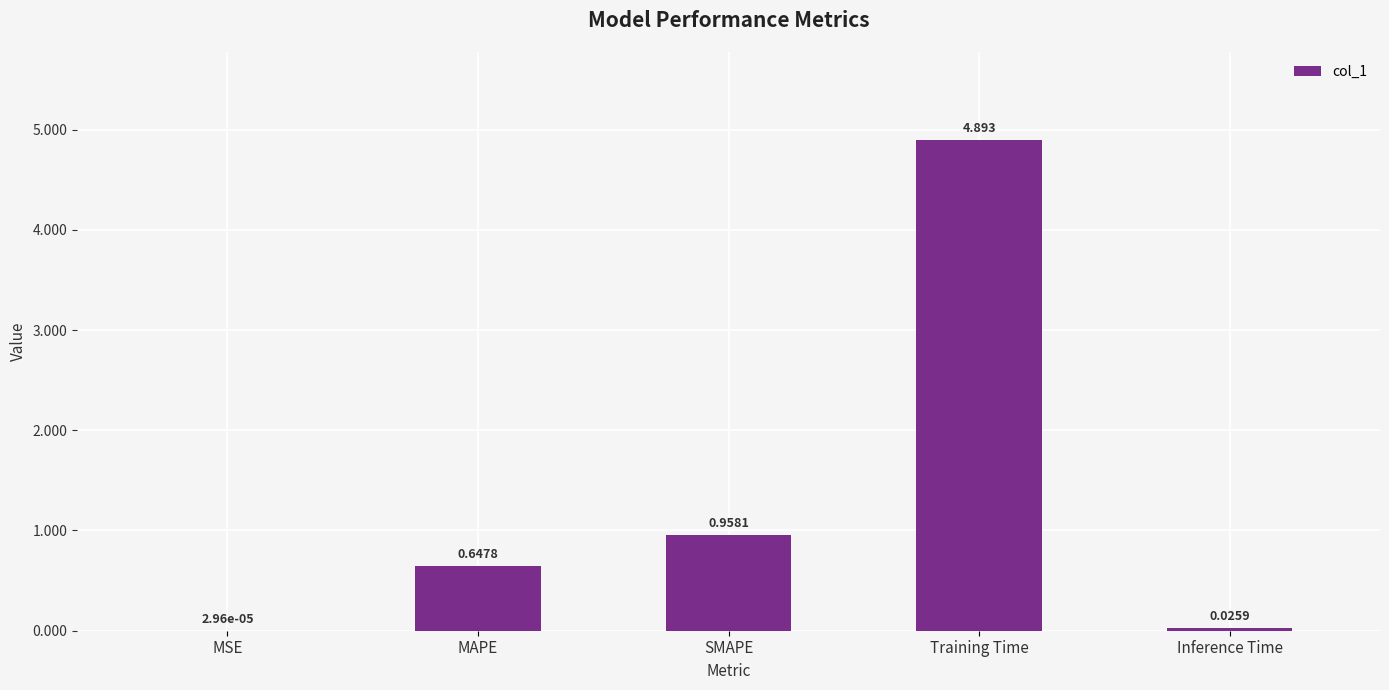

Where is the data nearest to the value 2?

SMAPE